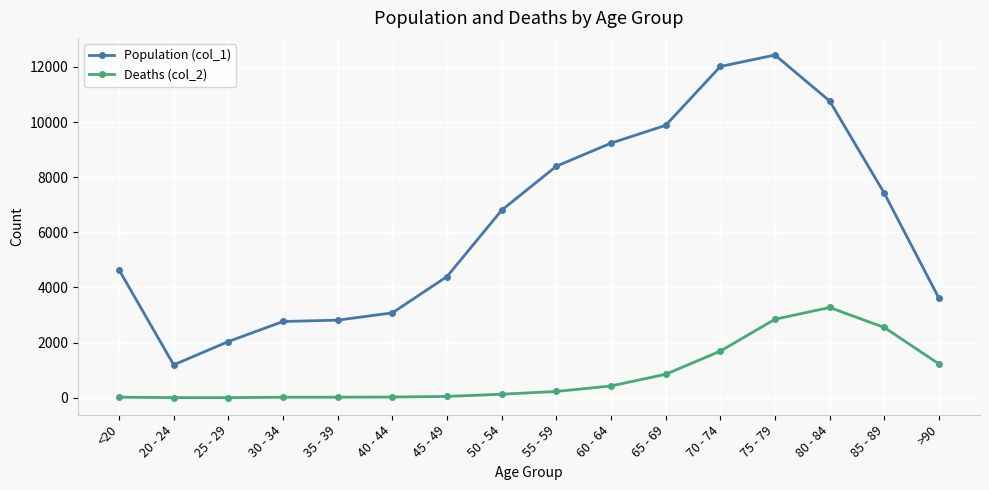

True or false: Deaths (col_2) and Population (col_1) intersect in this chart.

False